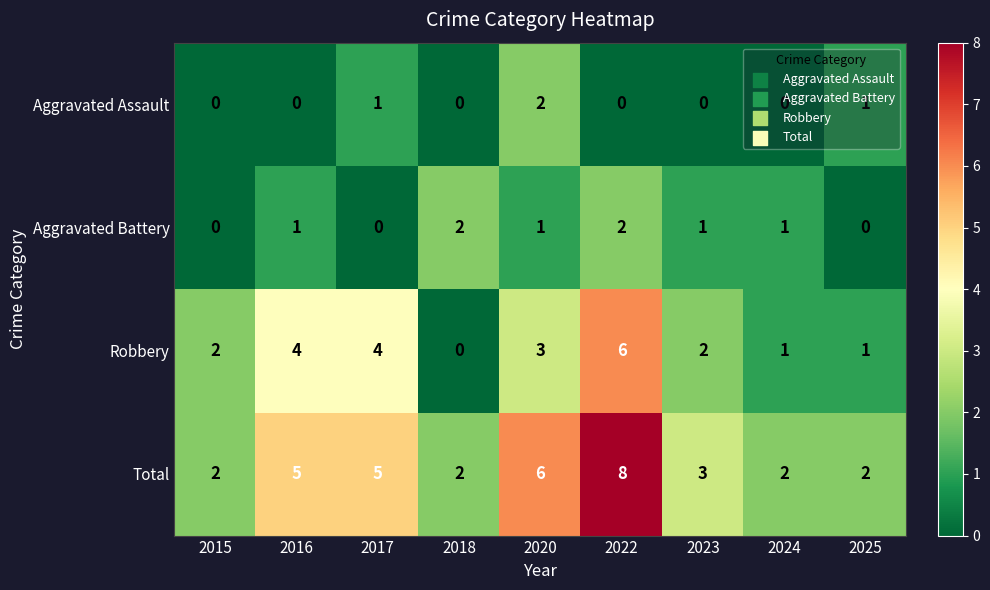

What is the difference between the highest and lowest values at 2015?

2